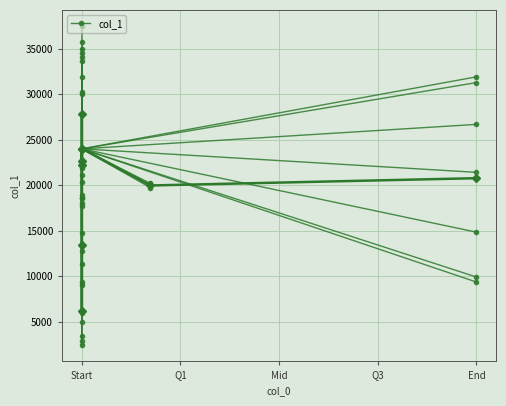

Which has a higher value, Q1 or Start?

Q1